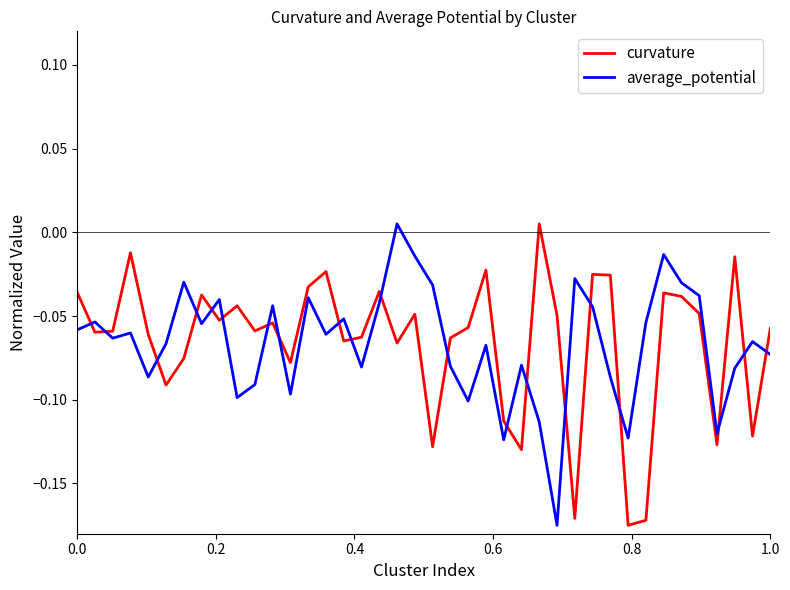

Count the number of categories in the chart.

40